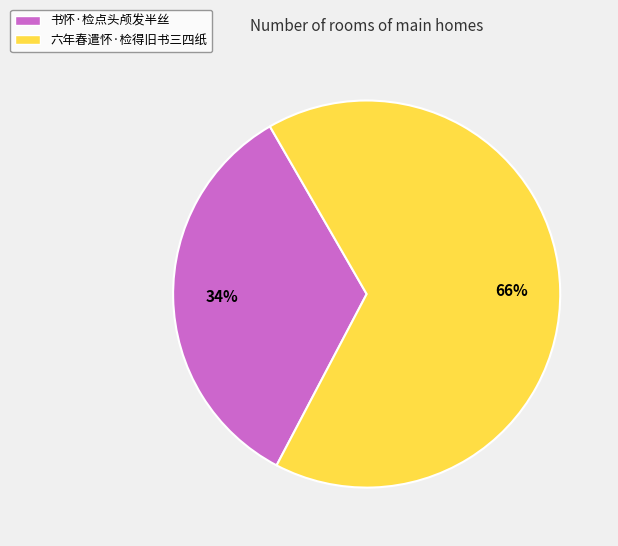

Approximately how many times larger is the value at 书怀·检点头颅发半丝 compared to 六年春遣怀·检得旧书三四纸?

0.5